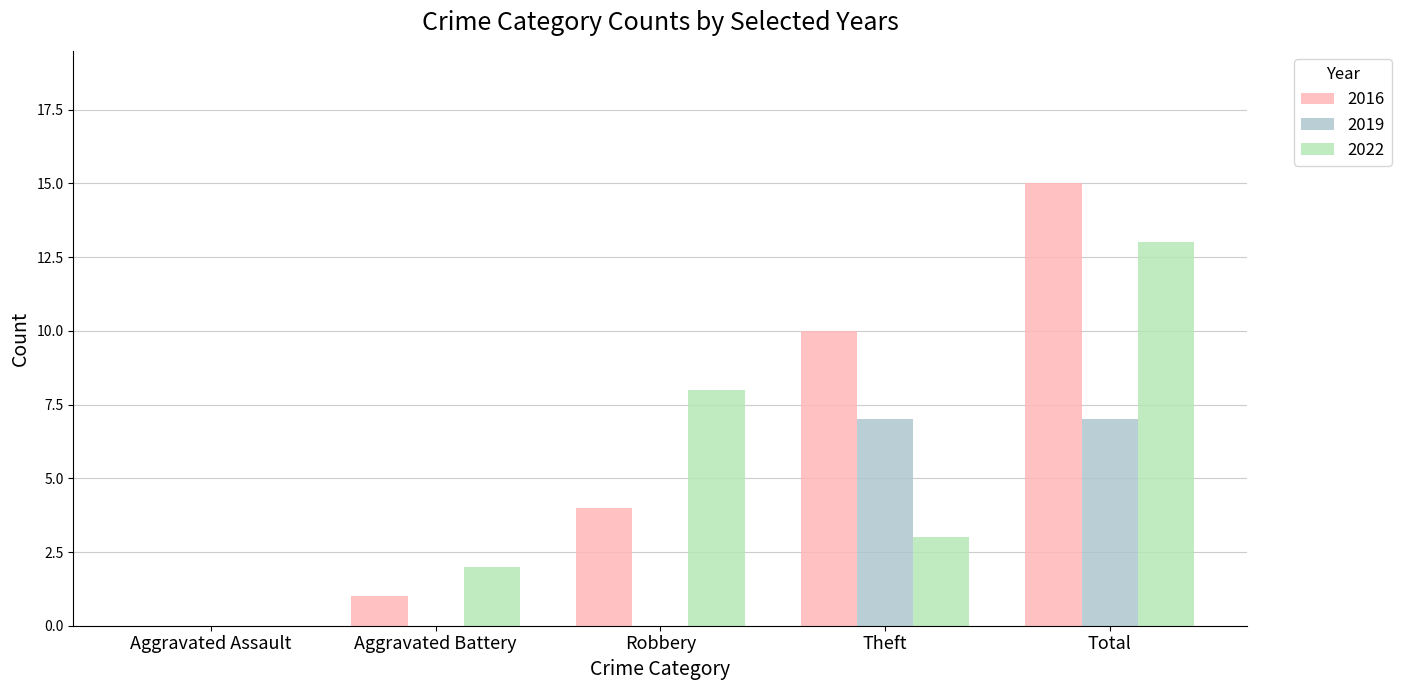

Between Aggravated Assault and Aggravated Battery, which series saw the biggest shift?

2022